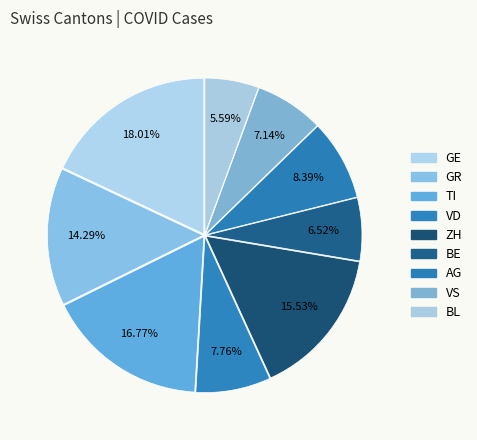

What portion of the pie excludes AG?

91.6%